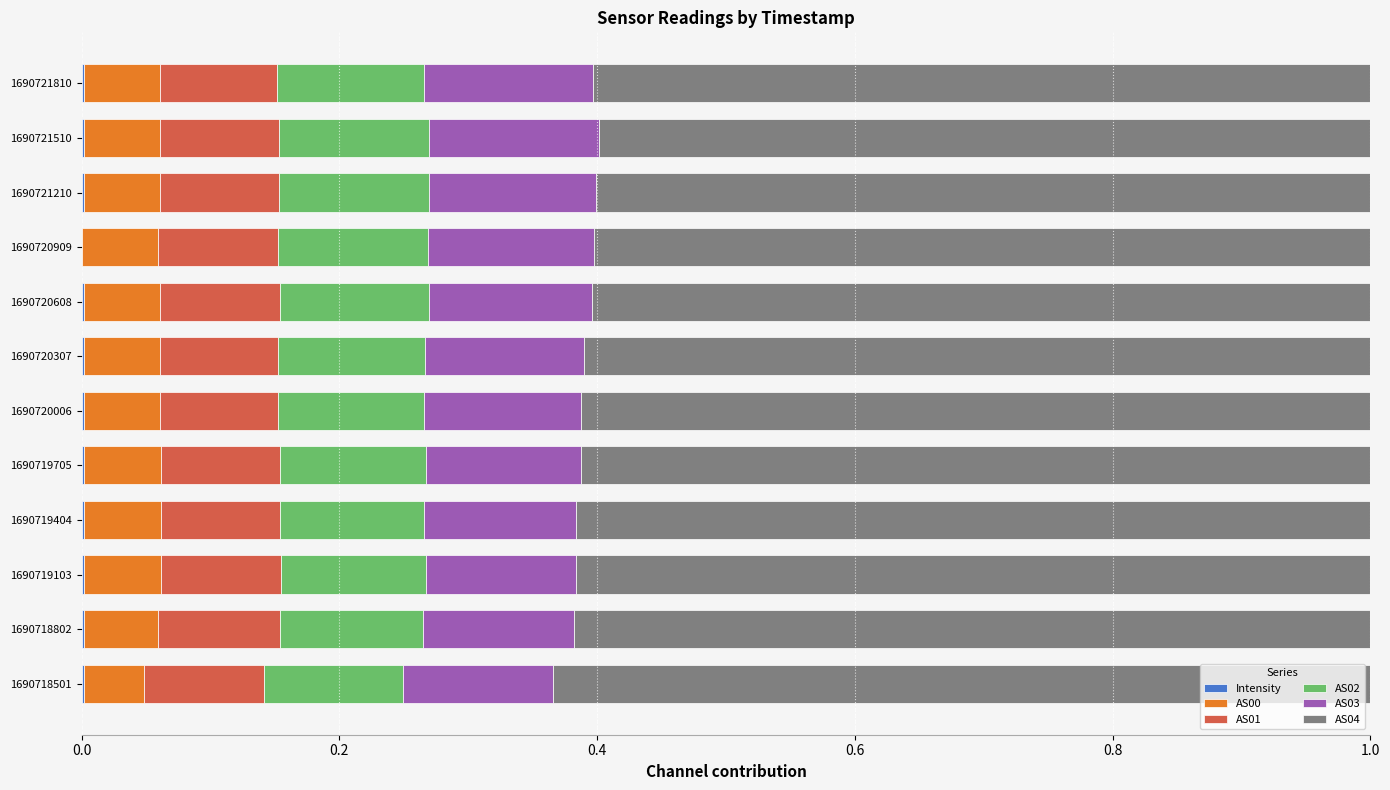

How many categories are shown in the chart?

12